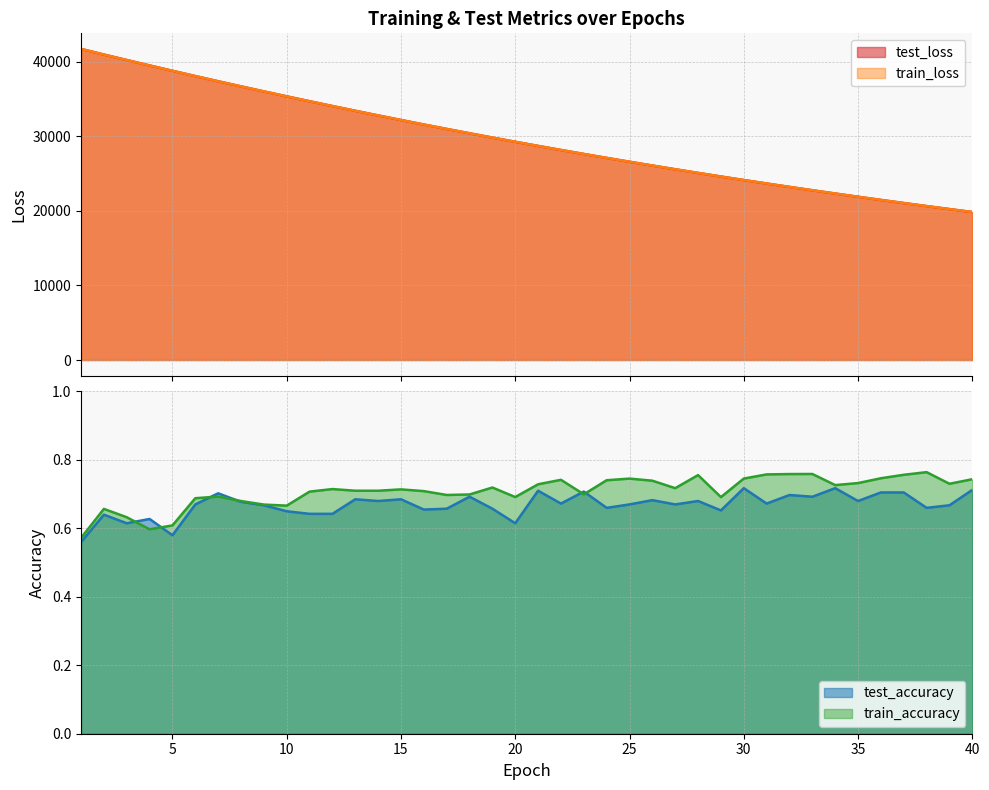

Where is train_accuracy nearest to the value 0?

1